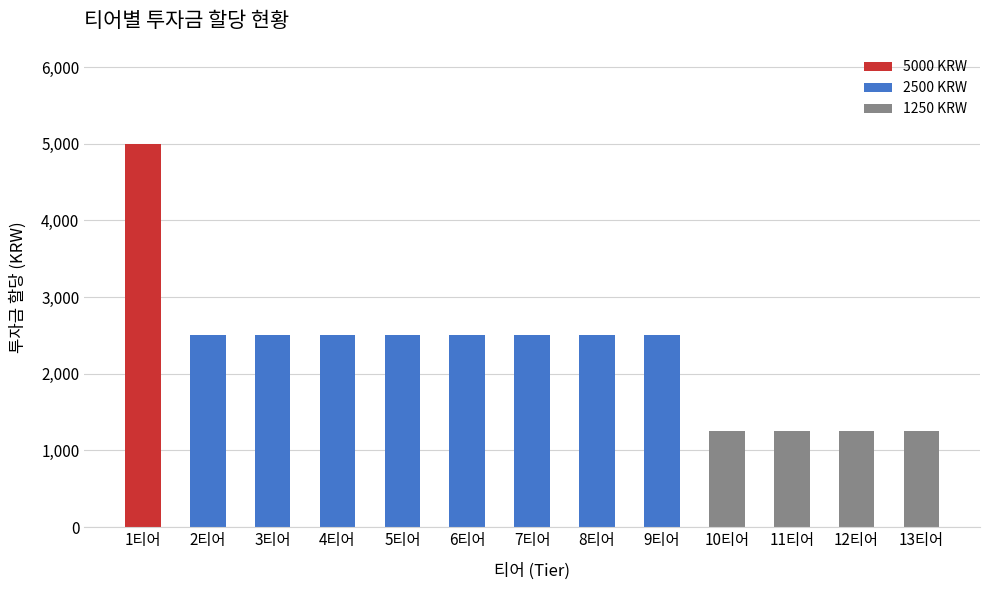

Is it true that the value at 7티어 is 1578?

False